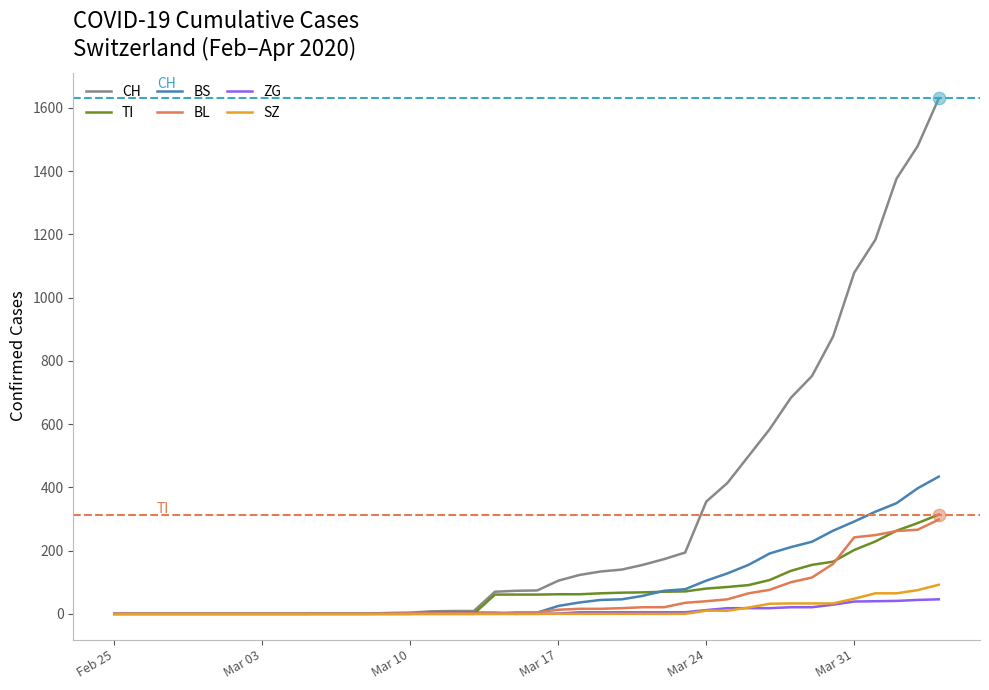

Which series has the widest spread of values?

CH